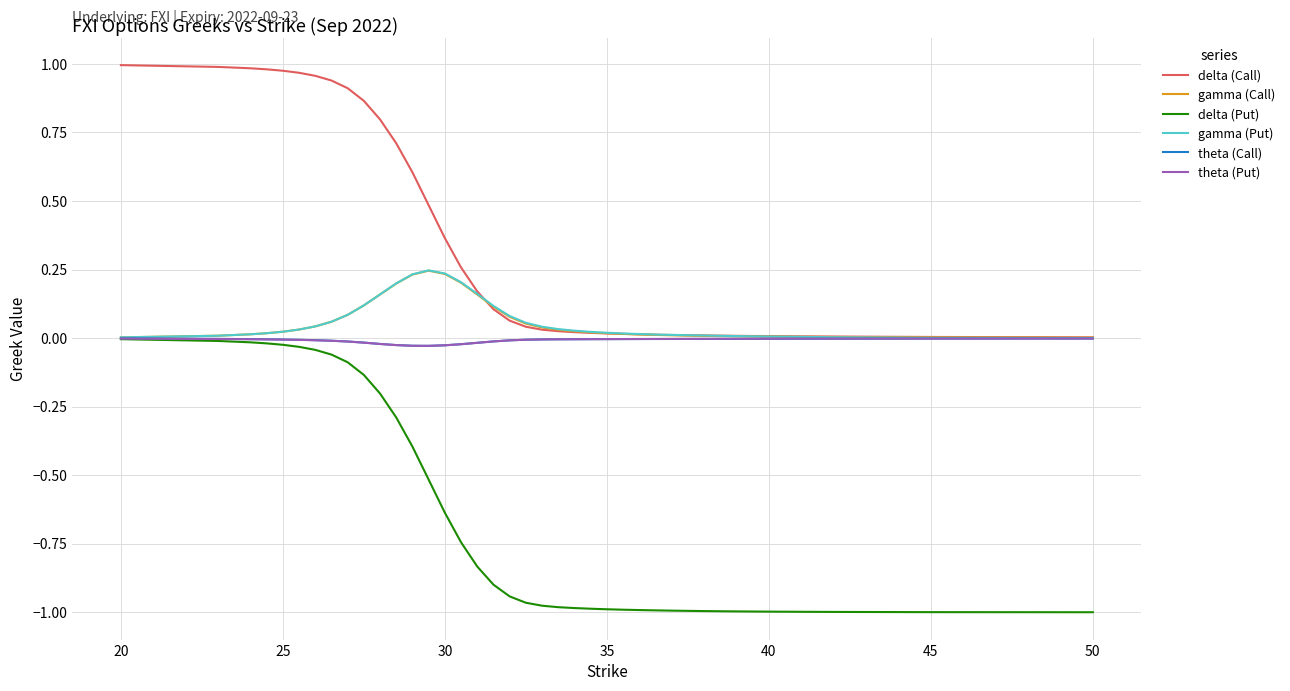

Which series has the widest spread of values?

delta (Put)